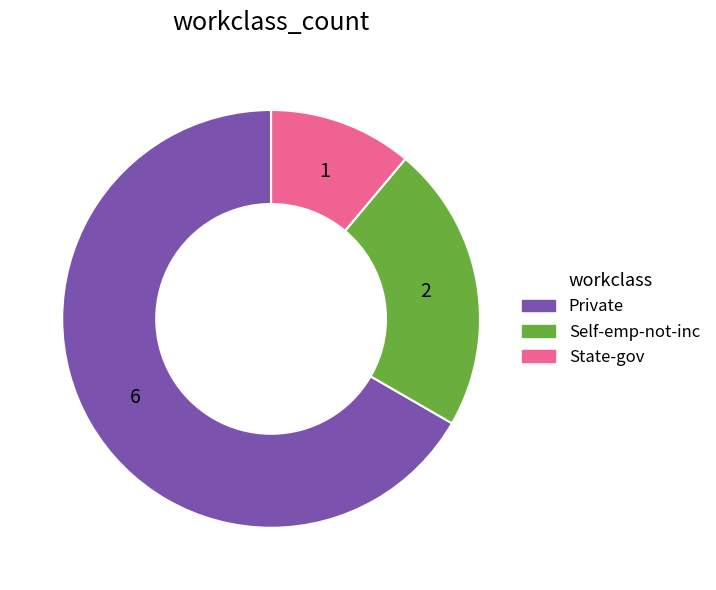

Count the number of slices in the pie.

3